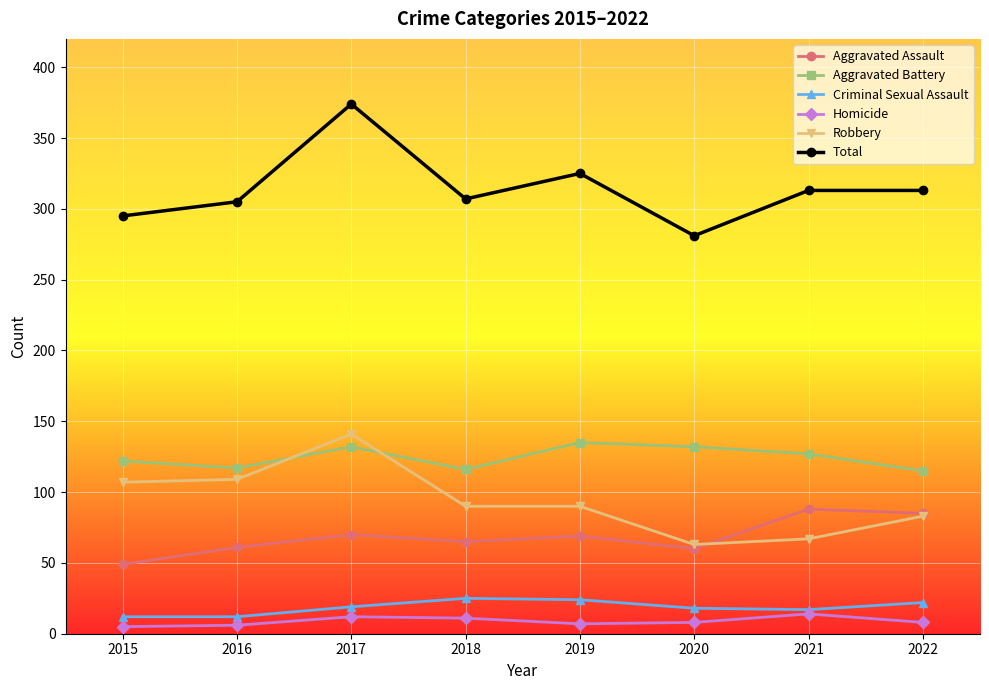

What is the spread (max minus min) of values at 2017?

362